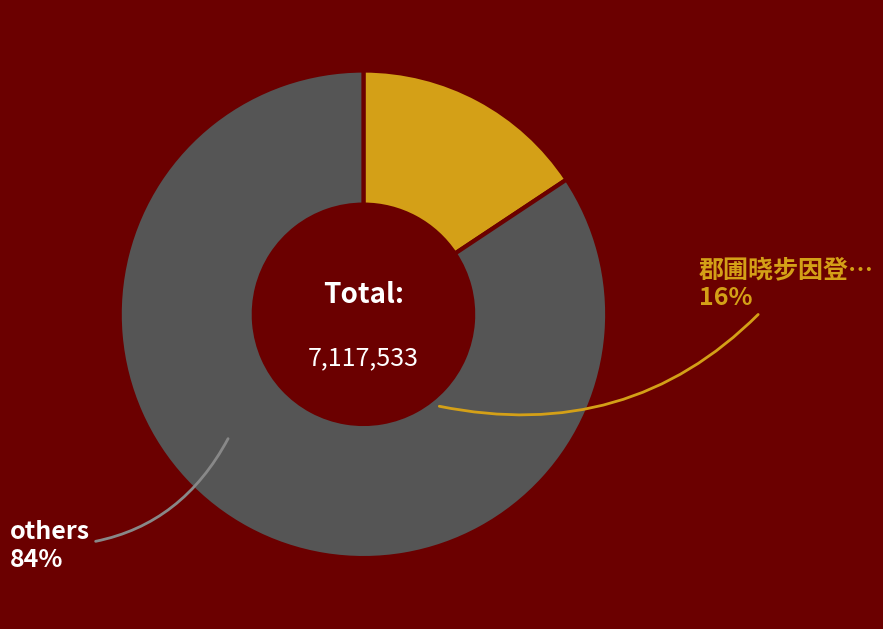

Is there any slice that represents more than half of the pie?

Yes